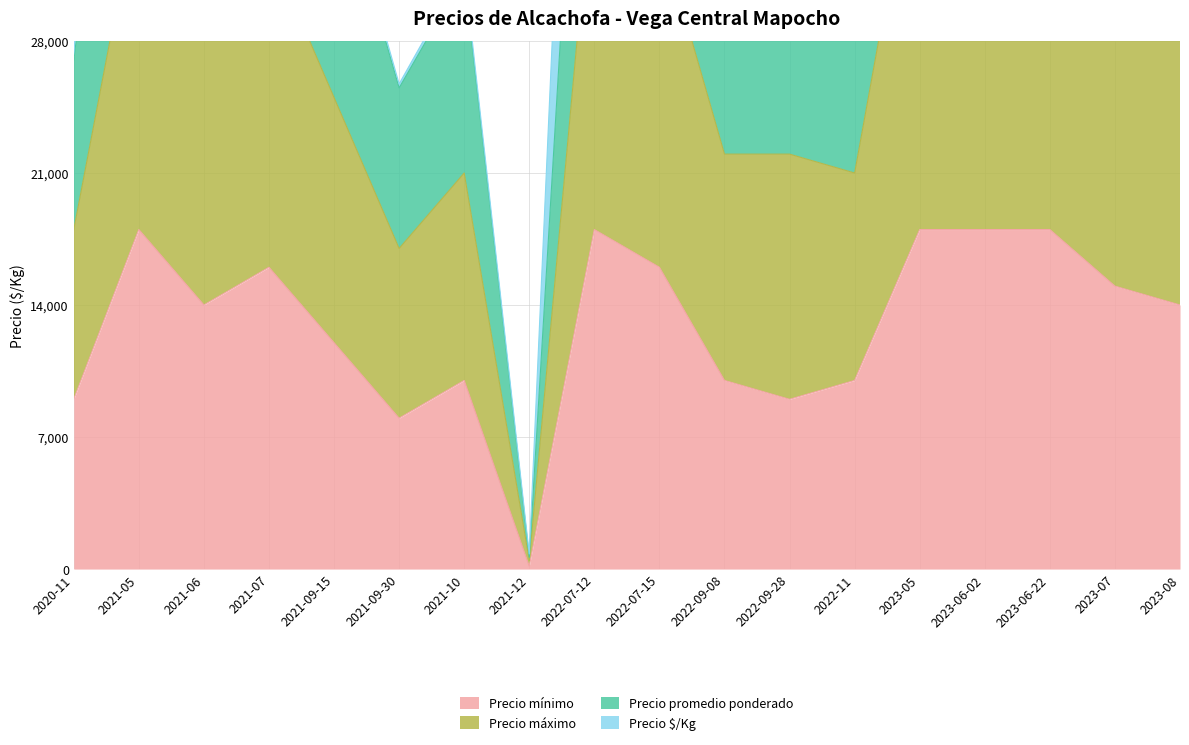

What is the spread (max minus min) of values at 2023-05?

11000.0